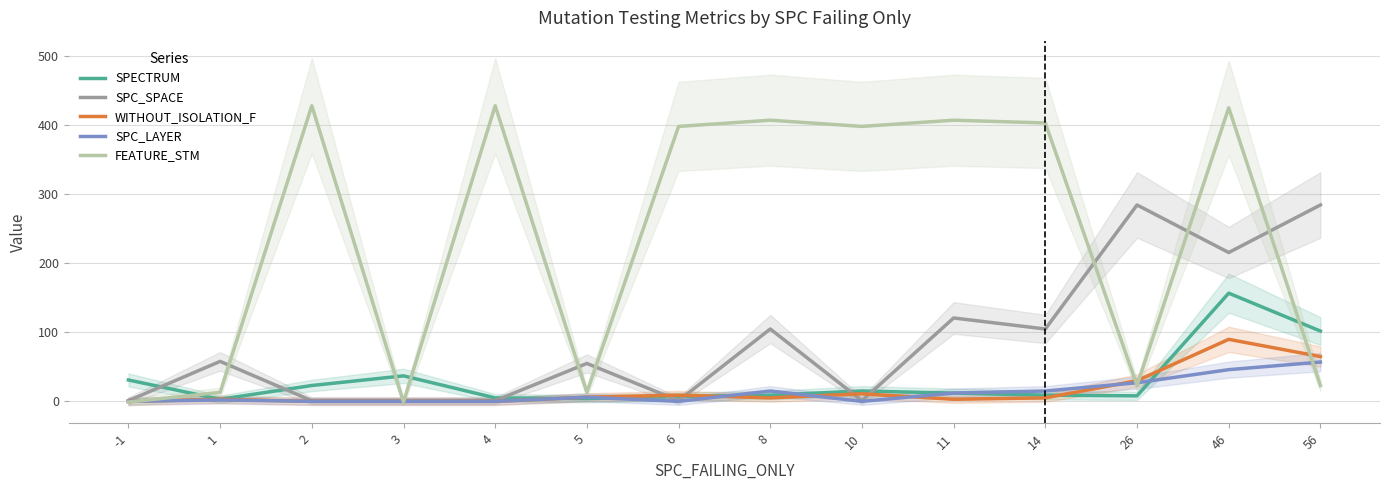

Reading right to left, transcribe all the data shown in this chart.

SPECTRUM: 101	156	7	8	11	14	8	6	3	4	36	22	2	30
SPC_SPACE: 284	215	284	104	120	0	104	0	54	0	0	0	57	0
WITHOUT_ISOLATION_F: 64	89	29	4	2	10	4	8	5	-1	-1	-1	2	-1
SPC_LAYER: 56	45	26	14	11	-1	14	-1	5	-1	-1	-1	1	-1
FEATURE_STM: 22	425	22	403	407	398	407	398	12	428	-2	428	12	-2